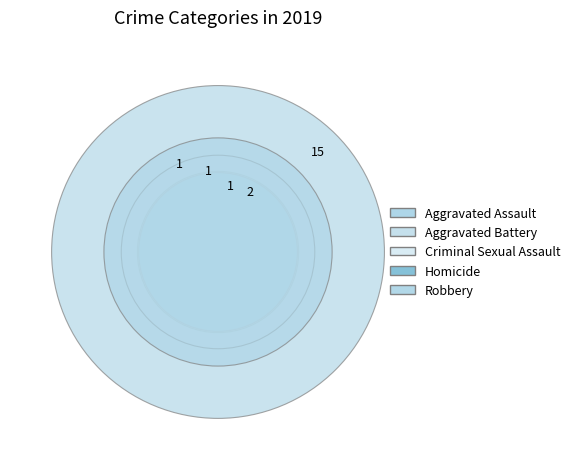

True or false: Aggravated Assault accounts for 16% of the total.

False